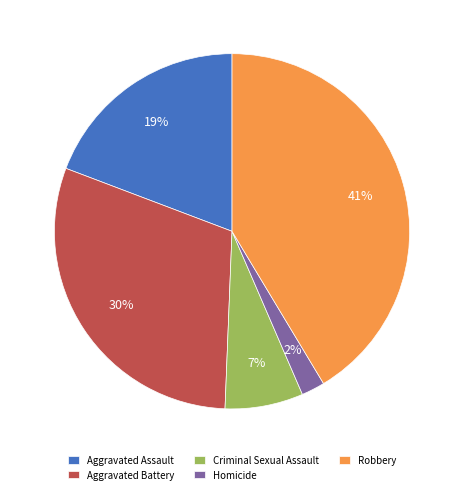

Is Aggravated Battery the majority of the pie?

No